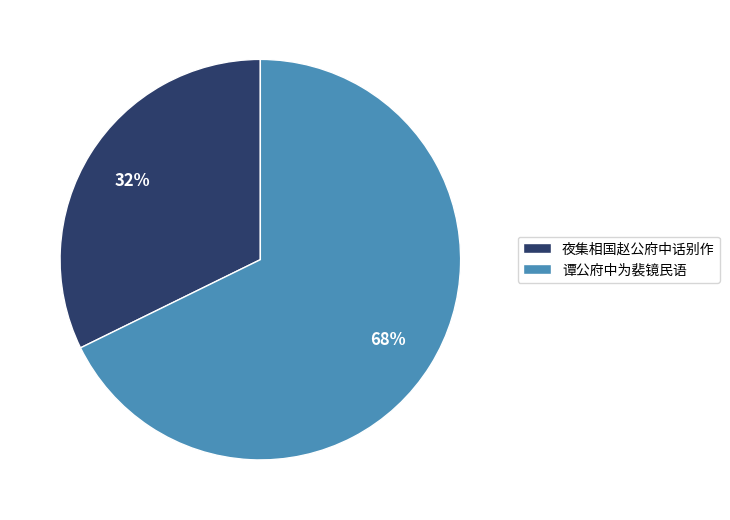

How many segments does this pie chart have?

2